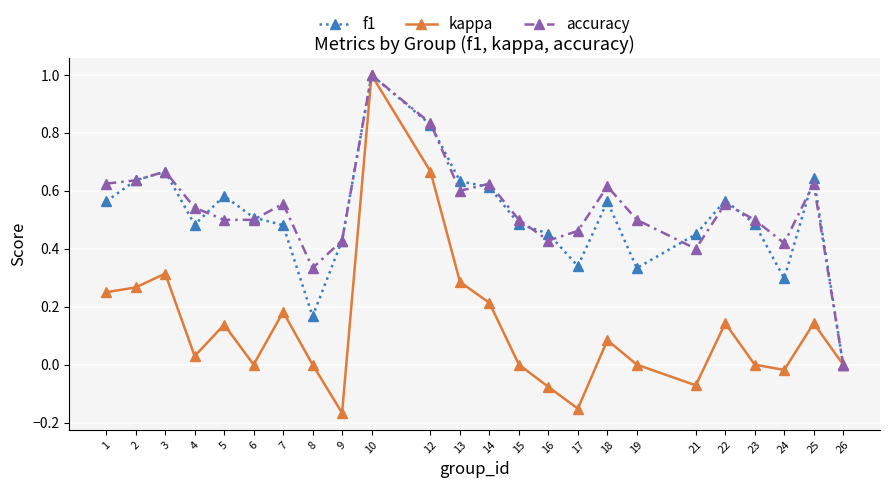

At which category is the sum across all series the highest?

10